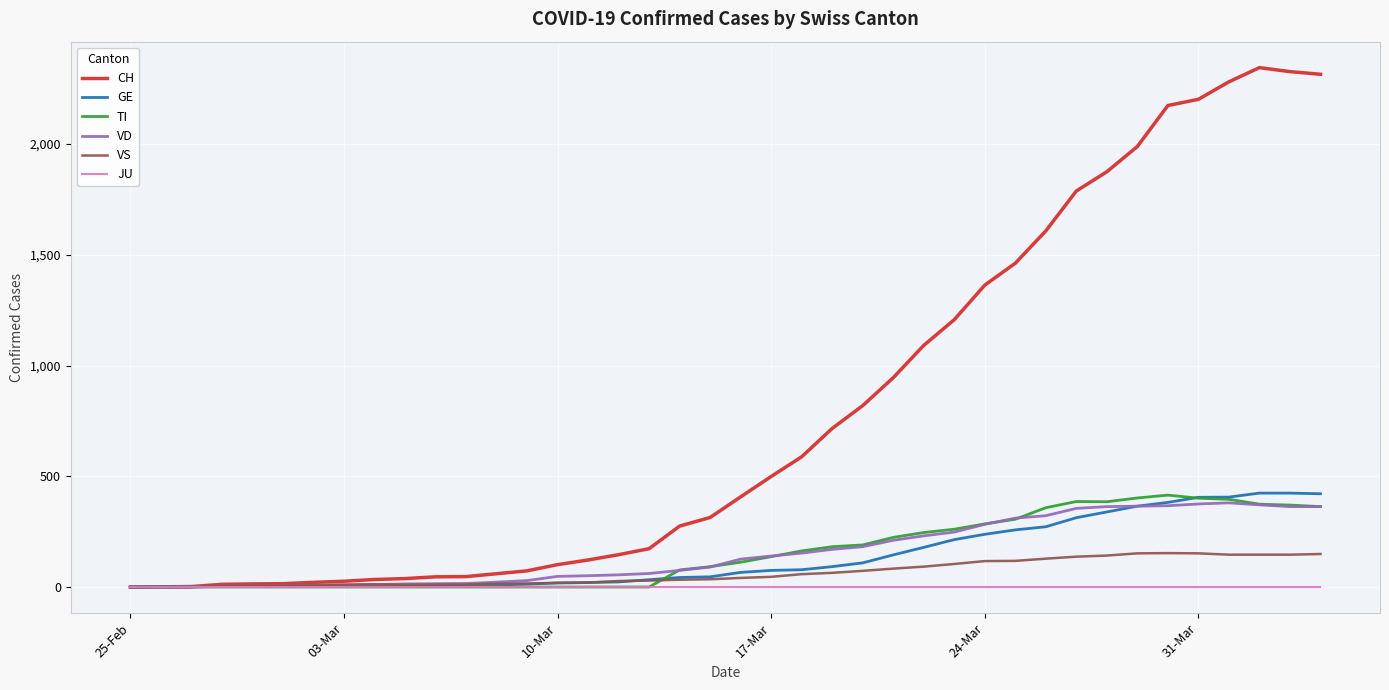

Which series has the largest range (max minus min)?

CH